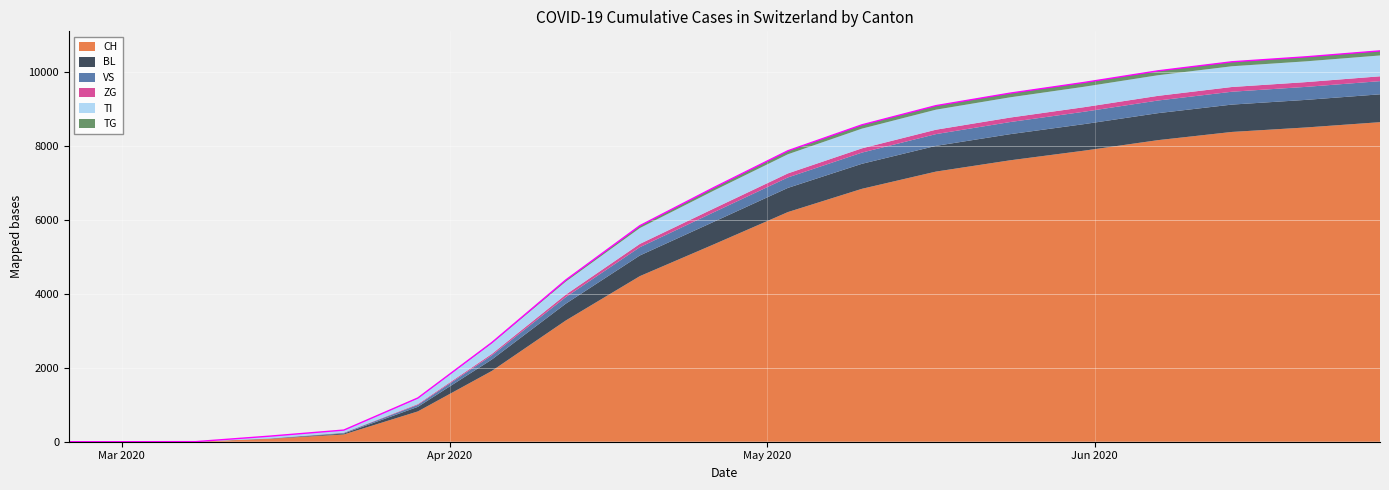

Is it true that TI equals -300 at 2020-03-08?

False